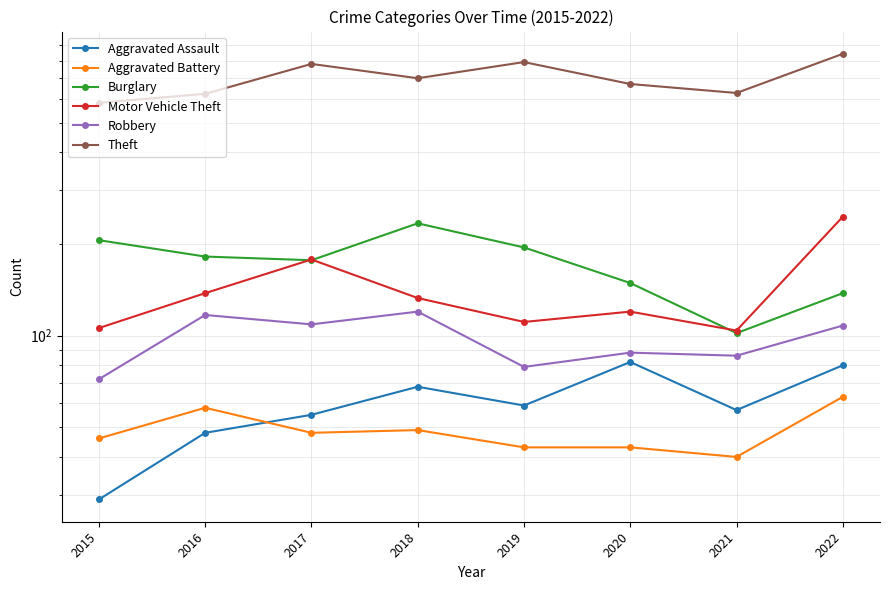

What are all the series names shown in the legend?

Aggravated Assault, Aggravated Battery, Burglary, Motor Vehicle Theft, Robbery, Theft